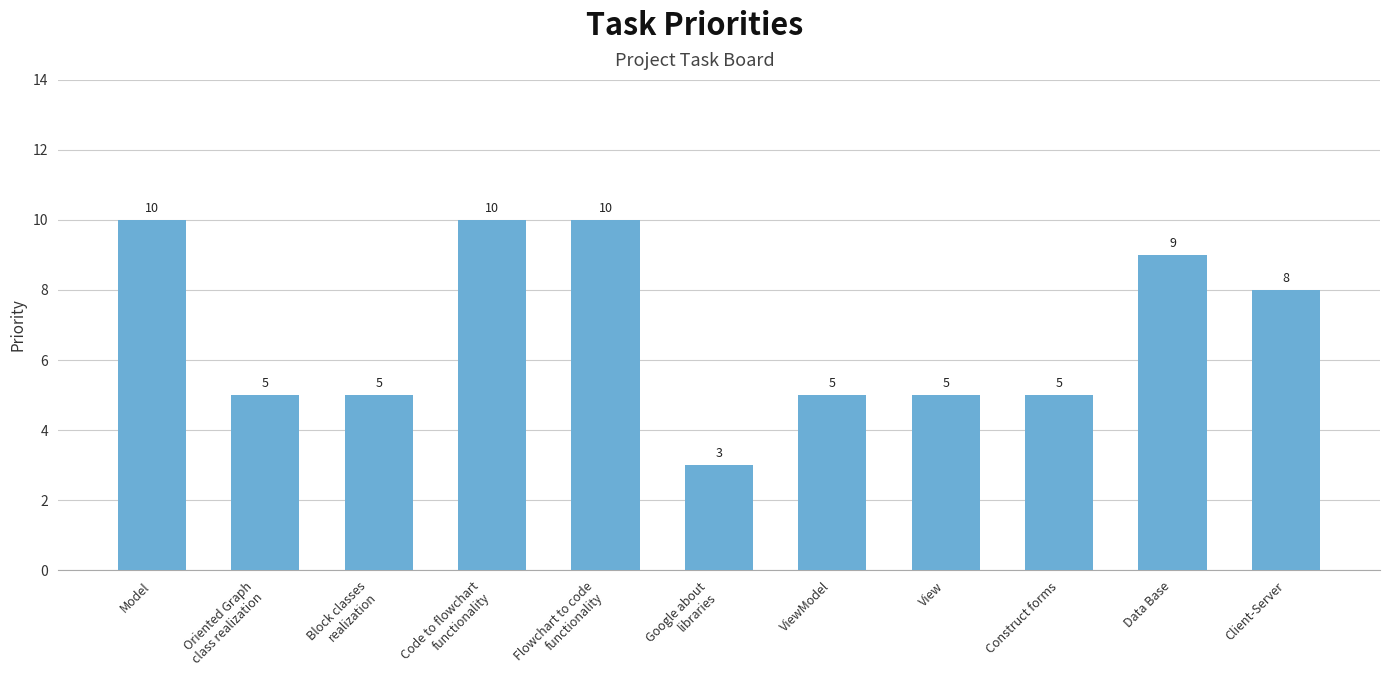

At which category does the chart reach its minimum across all series?

Google about
libraries